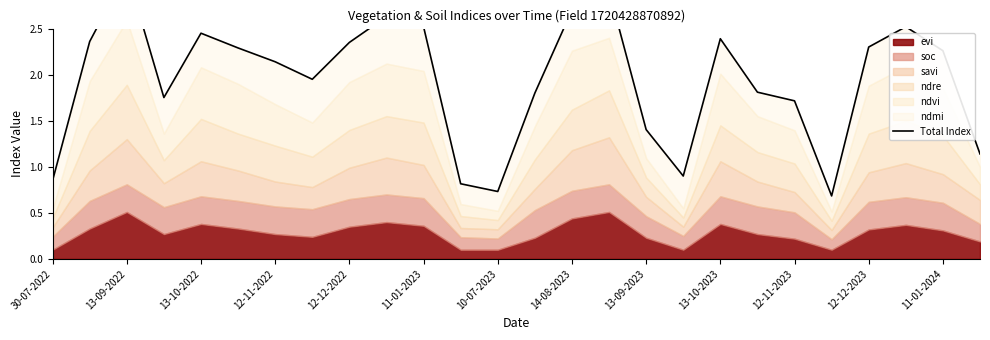

What is the minimum value shown in the chart?

0.7